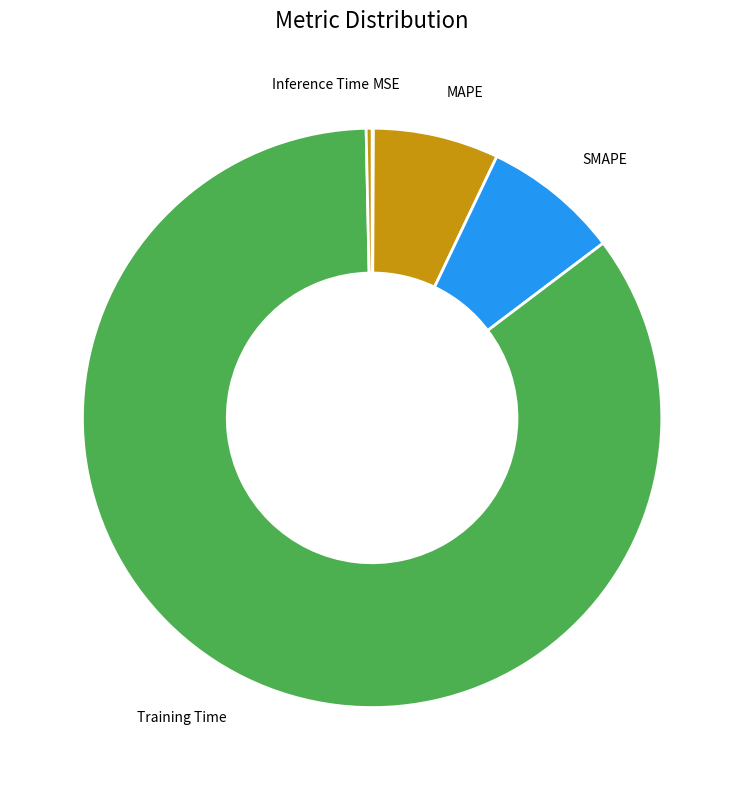

Which slice is the largest?

Training Time